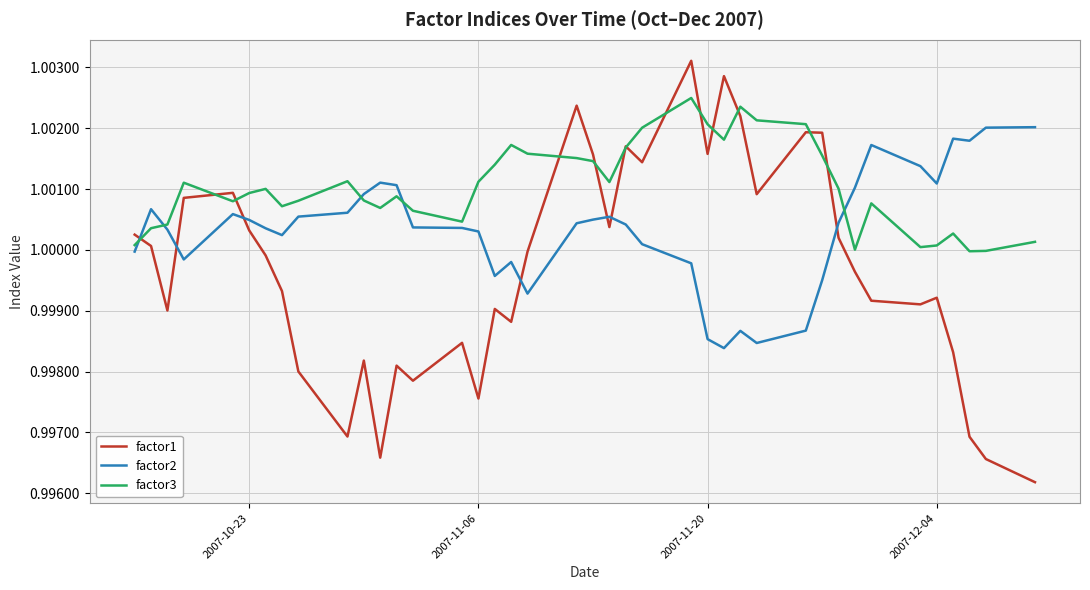

Which series has the largest total across all categories?

factor3